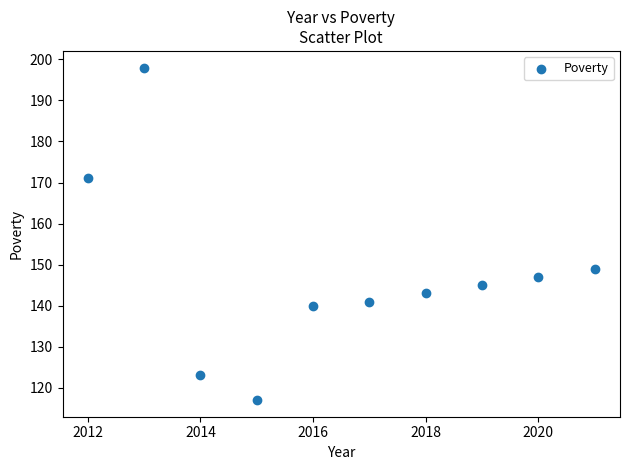

What Y value in the scatter plot is closest to 157?

149